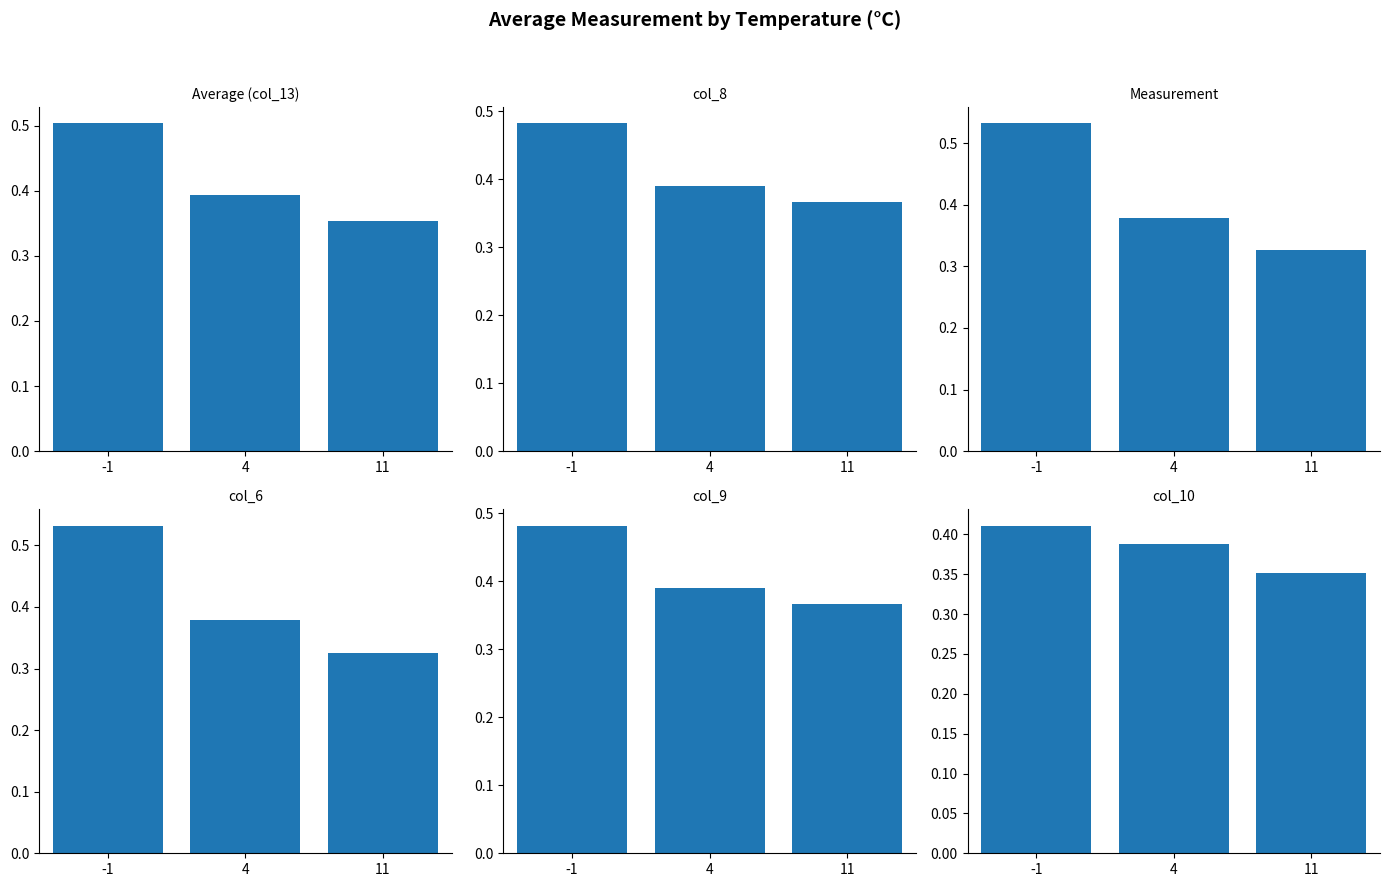

Is the value of col_10 at 11 greater than the value of Average (col_13) at 11?

No